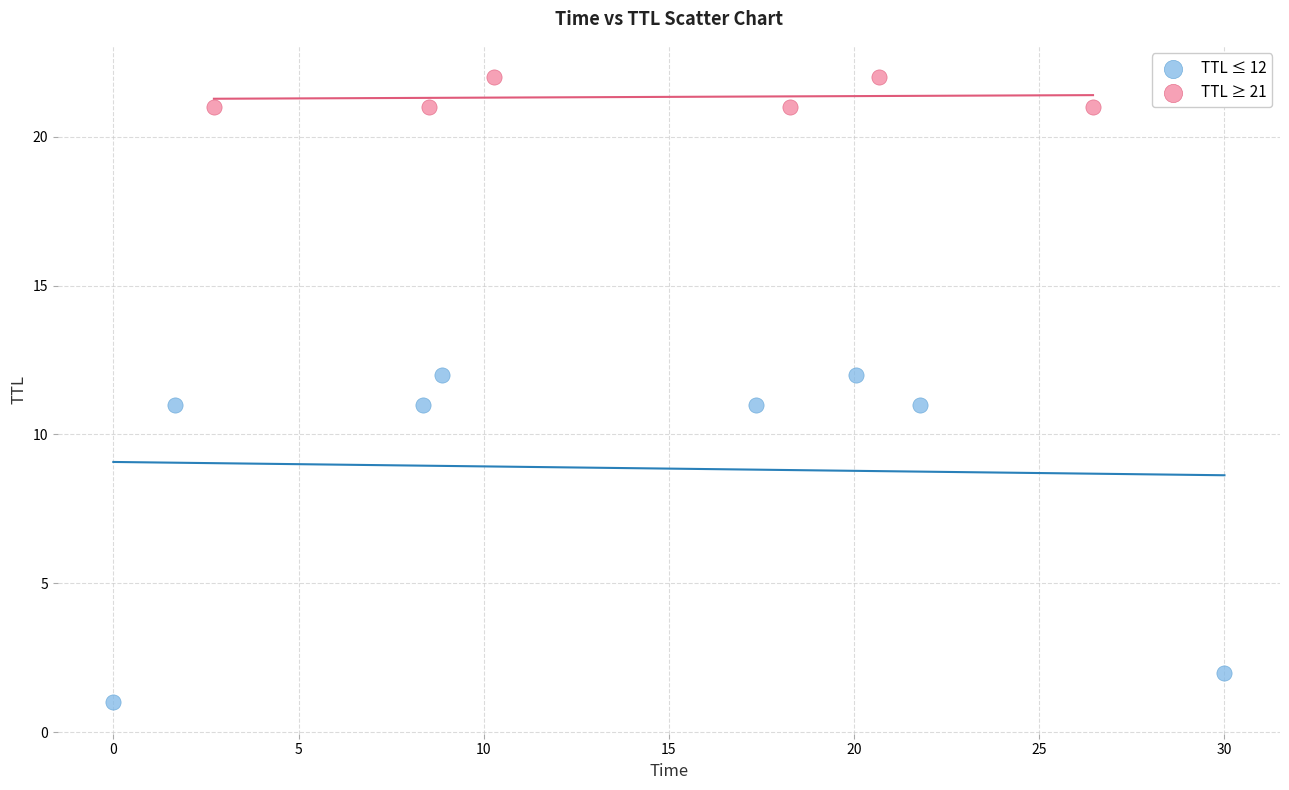

Which series has the widest spread of Y values?

TTL ≤ 12